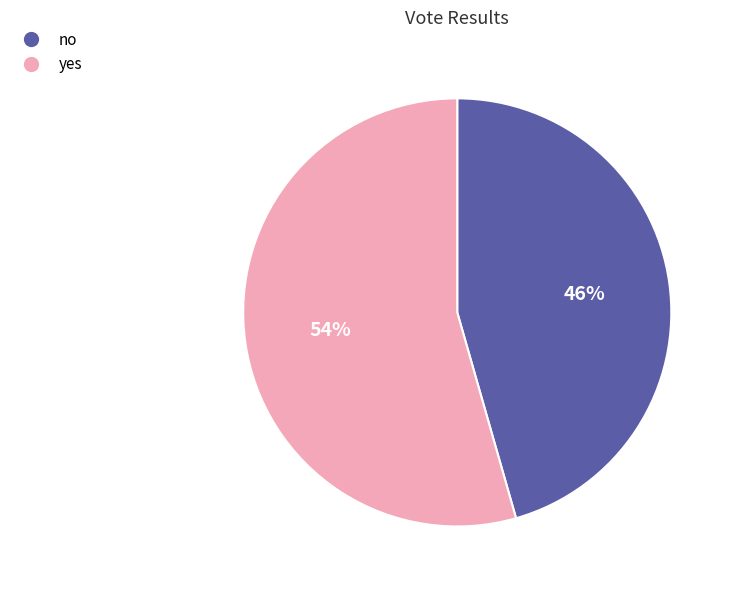

What is the smallest slice in the pie chart?

no